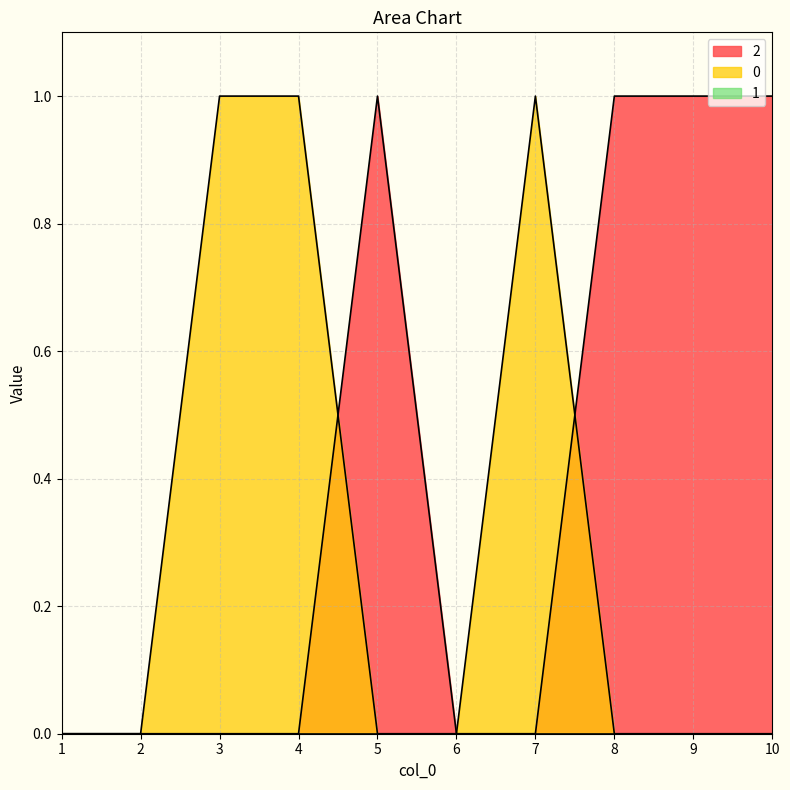

How many distinct data groups are displayed?

3